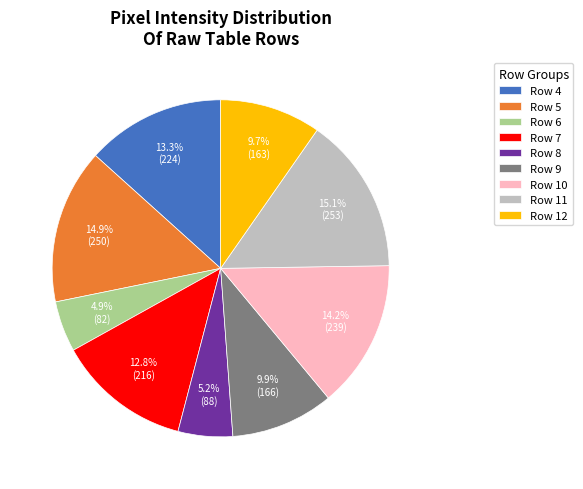

What portion of the pie excludes Row 6?

95.1%